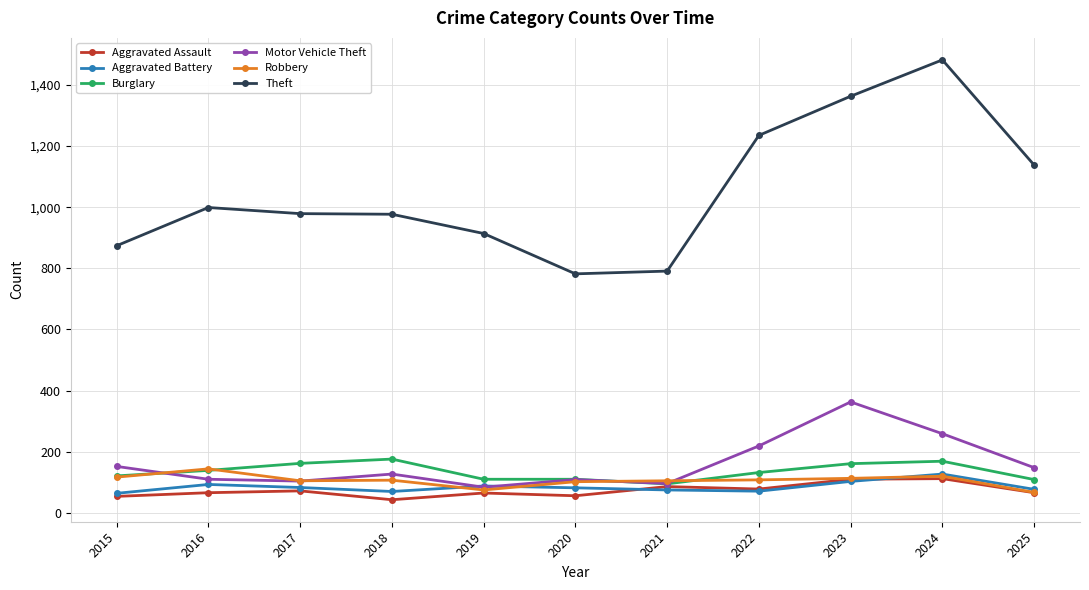

True or false: Robbery has a value of 67 at 2025.

True